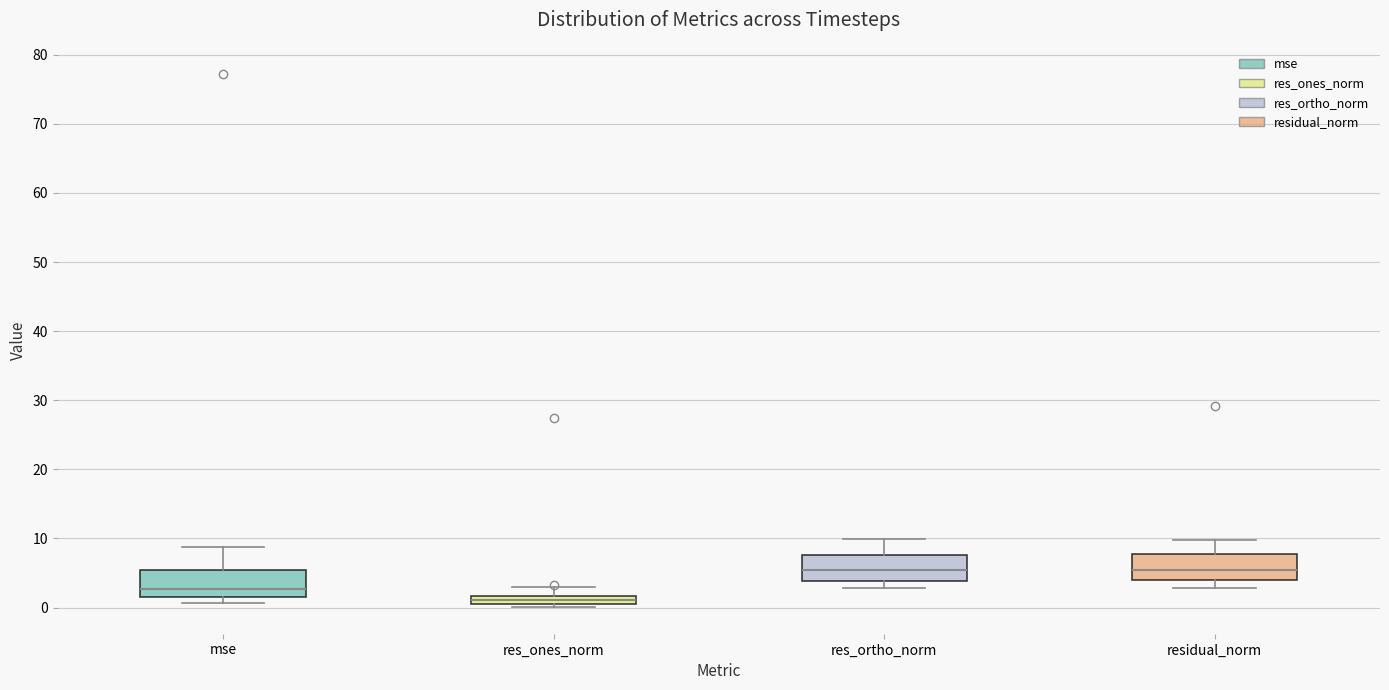

Where does the median line of the box for residual_norm sit on the y-axis? The values are not printed on the chart, so give them approximately, as read against the axis.

5